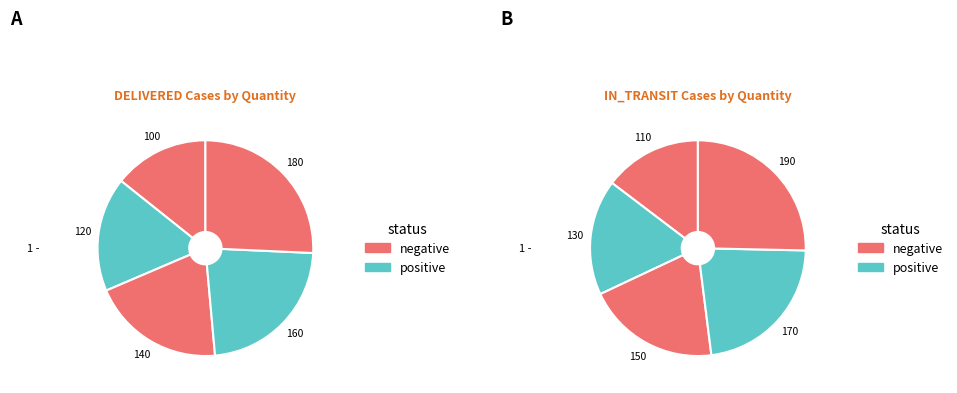

Rank the series by their average value, from highest to lowest.

IN_TRANSIT, DELIVERED